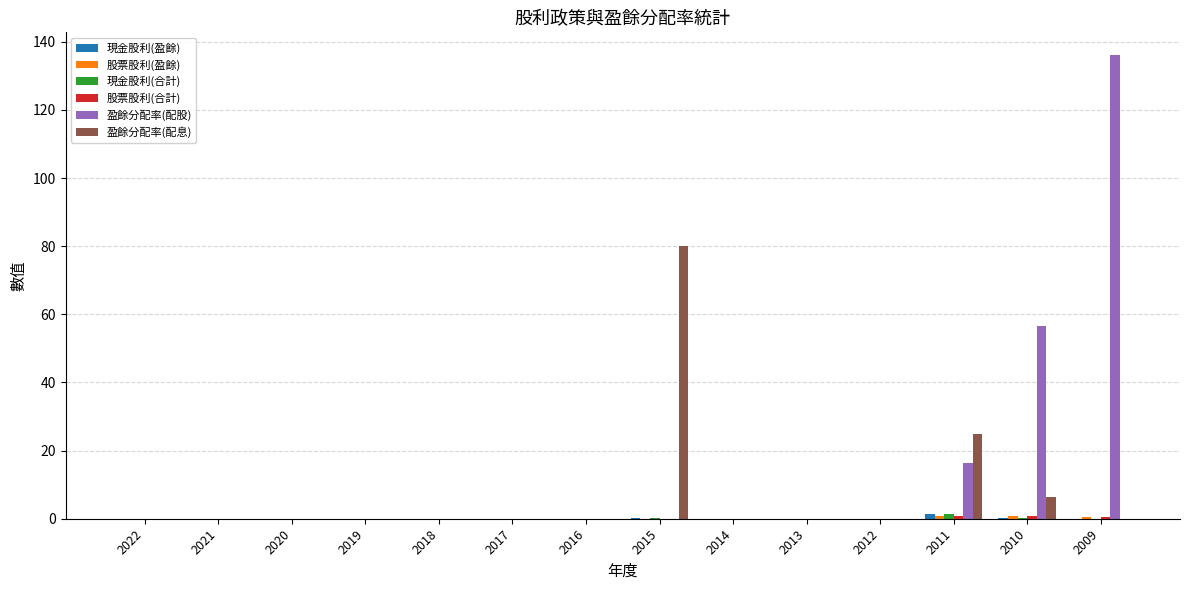

Which series has the largest total across all categories?

盈餘分配率(配股)